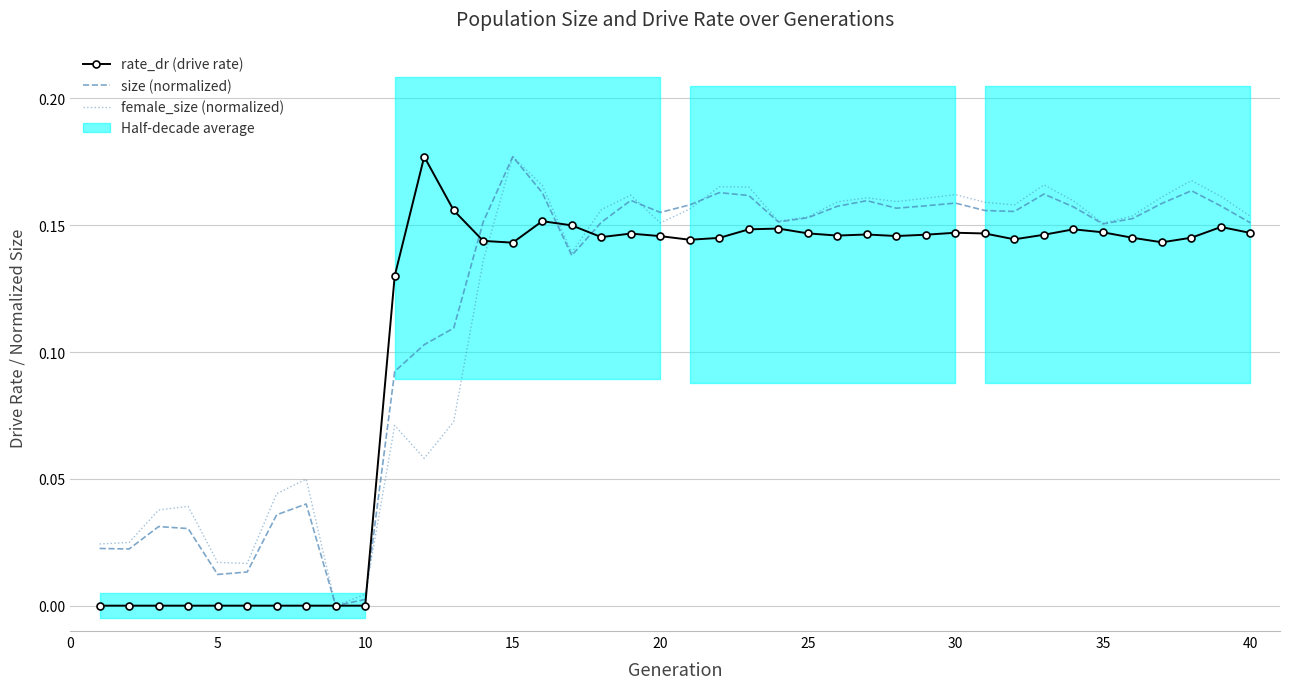

How many lines are shown in the chart?

3